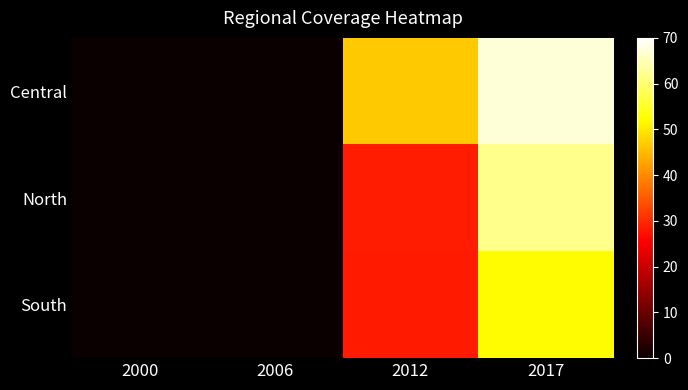

At which category is the sum across all series the highest?

2017